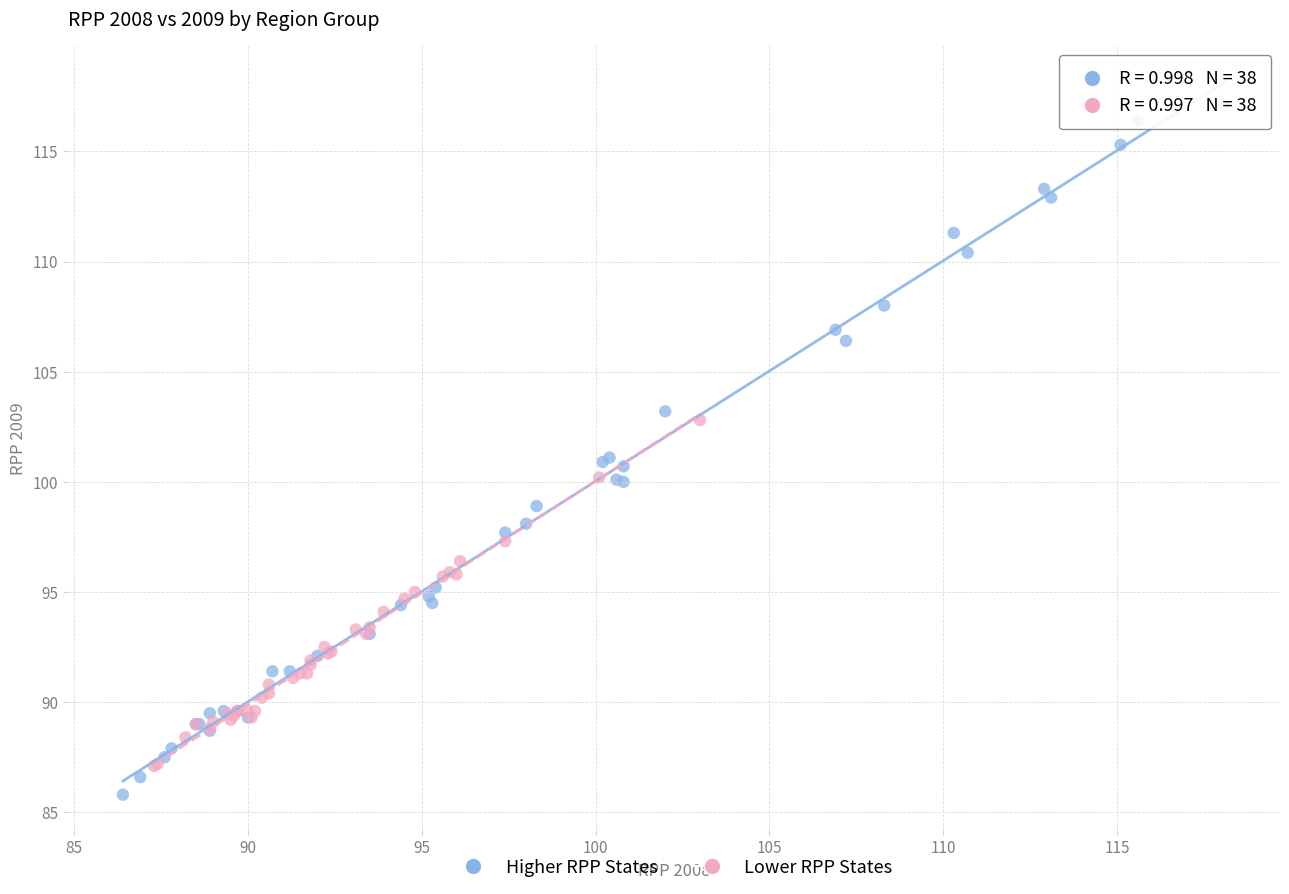

Which series contains the lowest Y value?

Higher RPP States